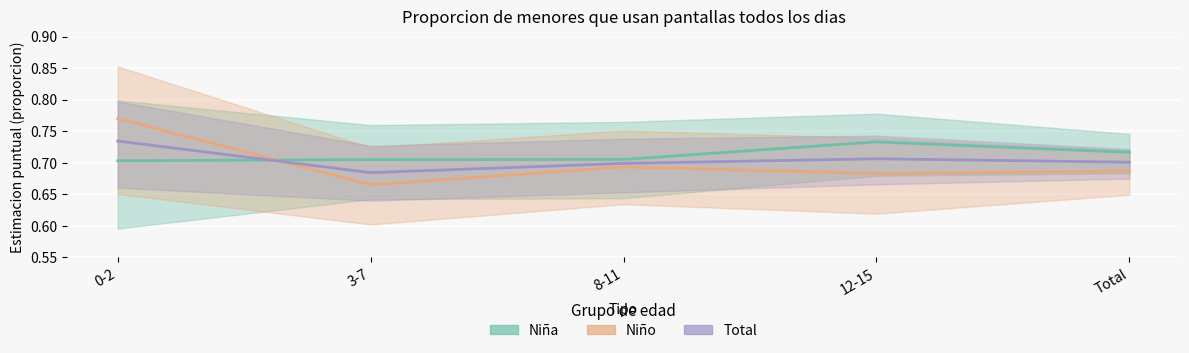

Which has a higher value, 0-2 or 8-11?

8-11